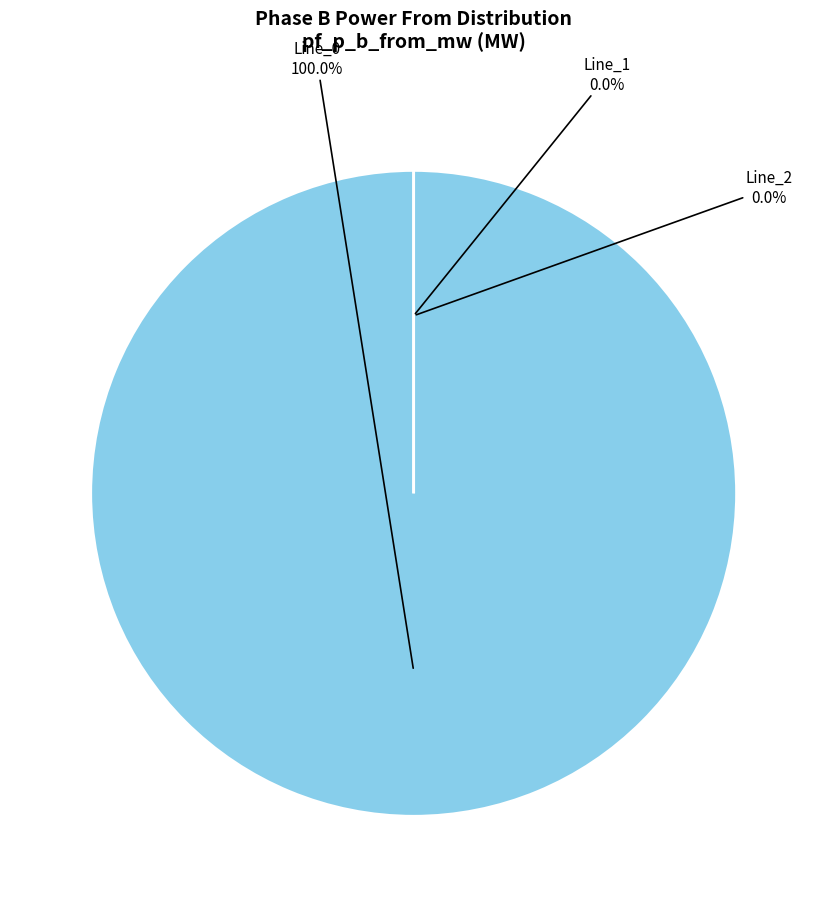

Is there a majority slice in this chart?

Yes